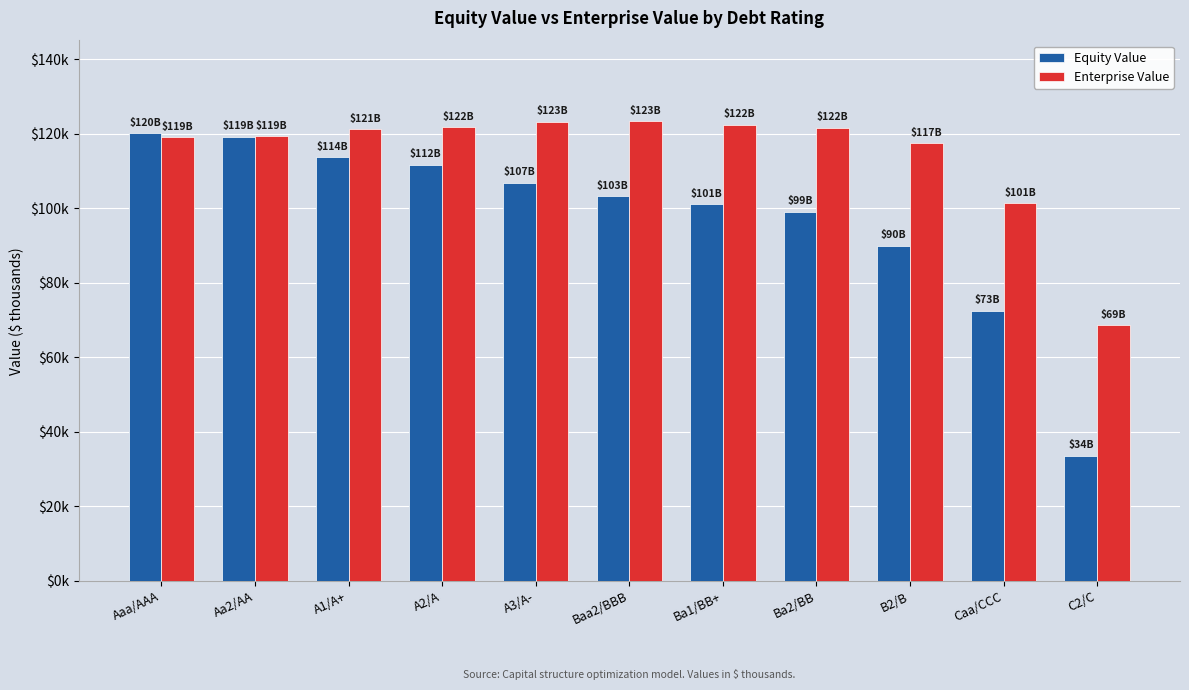

What are all the series names shown in the legend?

Equity Value, Enterprise Value